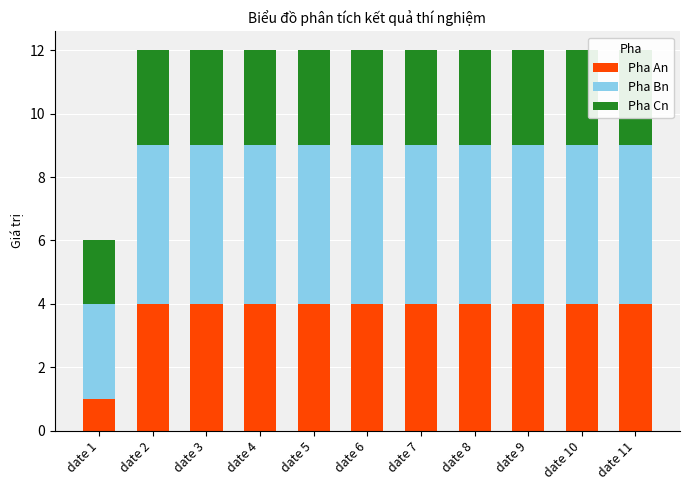

What is the total value across all series at date 3?

12